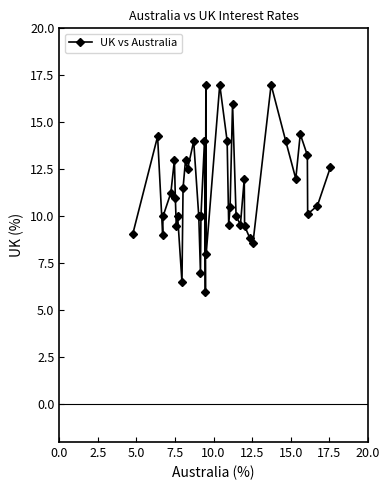

How many interior local valleys (lower than both neighbors) does the data have?

12